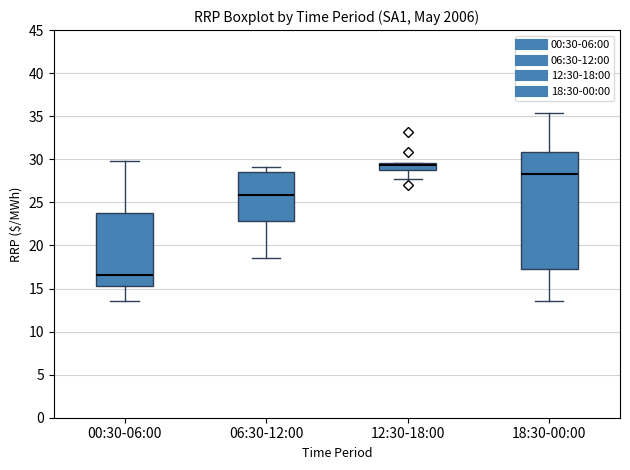

Reading left to right, transcribe this box plot: for each box, give where its median line is, the range the box spans, and where its two whiskers end, as read against the y-axis. The values are not printed on the chart, so give them approximately, as read against the axis.

00:30-06:00: median 16.5, box 15.5 to 24.0, whiskers 13.5 to 30.0
06:30-12:00: median 26.0, box 23.0 to 28.5, whiskers 18.5 to 29.0
12:30-18:00: median 29.5 (just below the box's upper edge), box 29.0 to 29.5, whiskers 27.5 to 29.5
18:30-00:00: median 28.5, box 17.5 to 31.0, whiskers 13.5 to 35.5